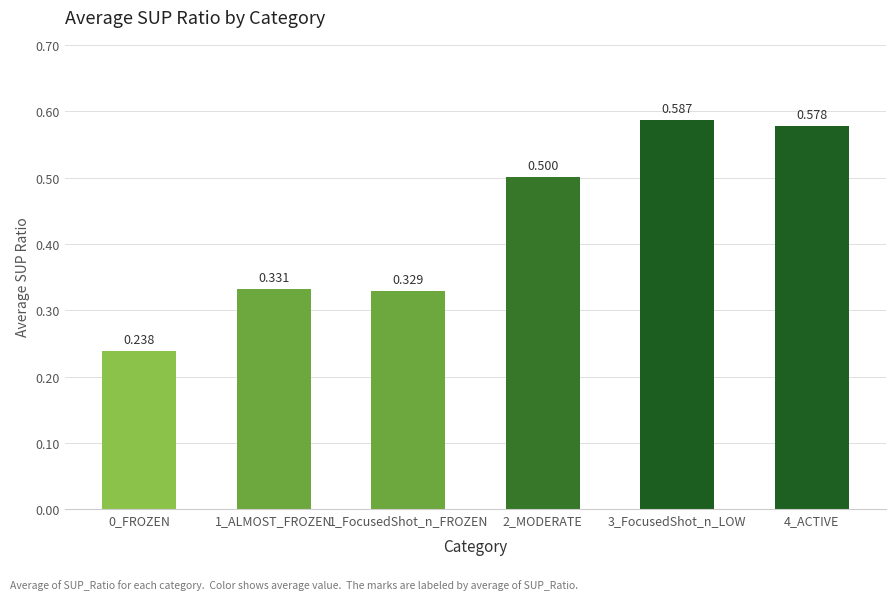

The value at 1_ALMOST_FROZEN is 0.1. True or false?

False